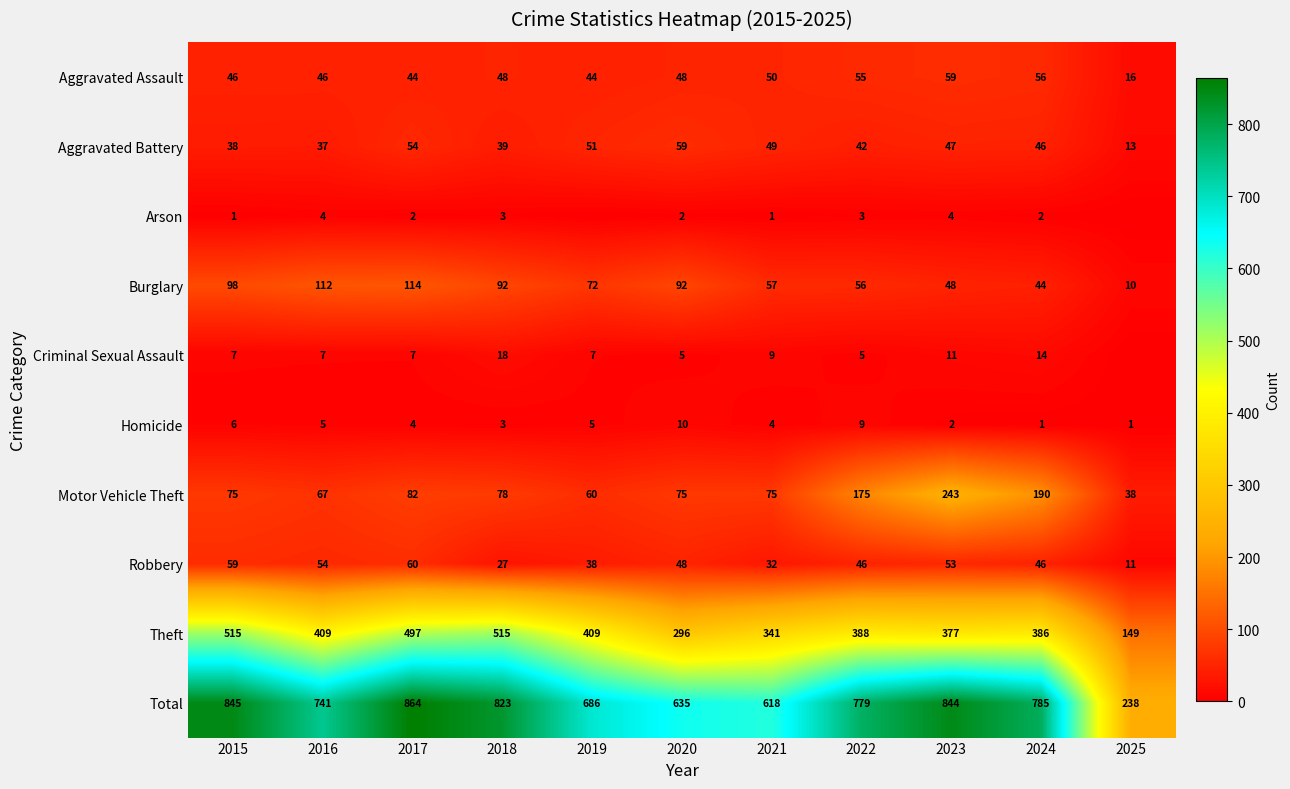

What is the sum of all Homicide values?

50